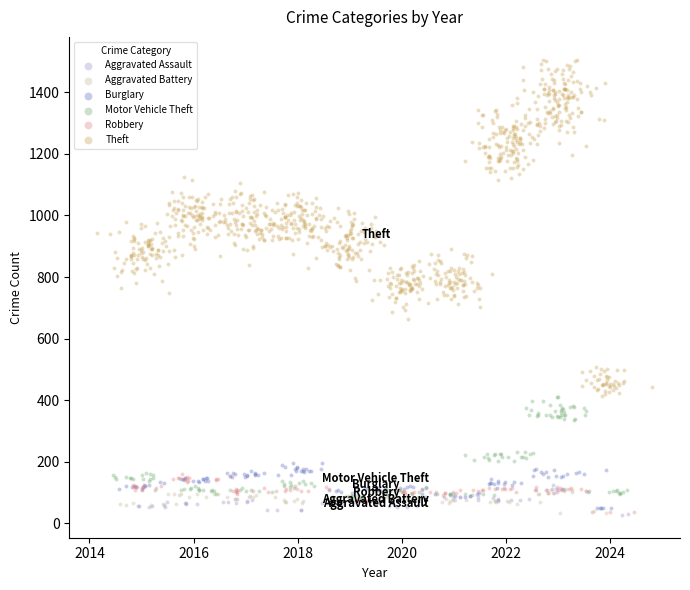

Which series contains the highest Y value?

Theft